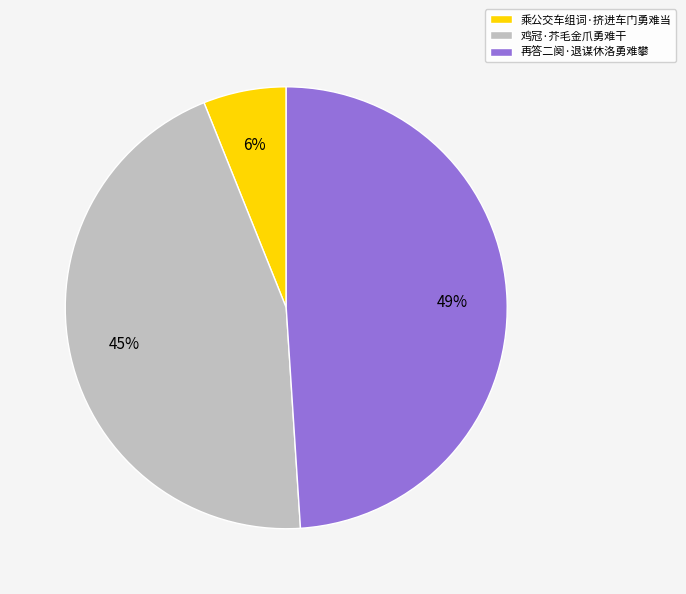

To the nearest percent, what is the difference between the largest and smallest slice percentages?

43%